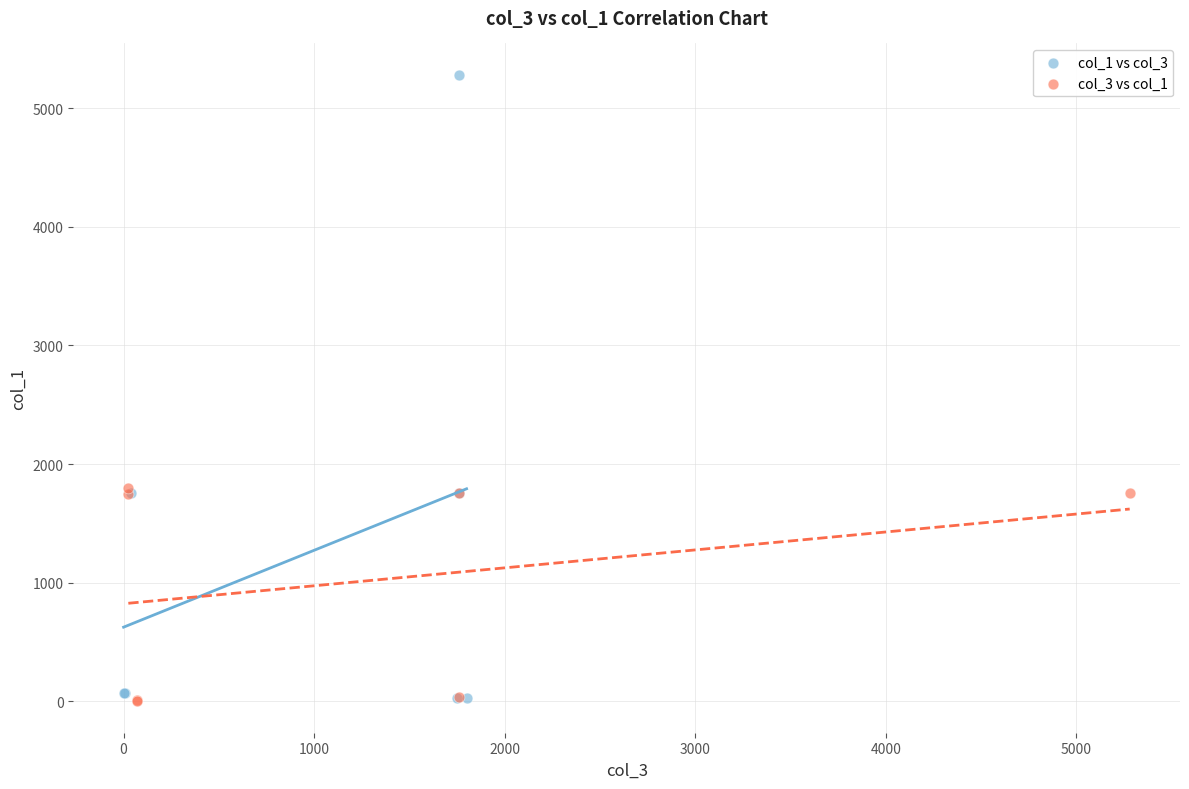

What are all the series names shown in the legend?

col_1 vs col_3, col_3 vs col_1